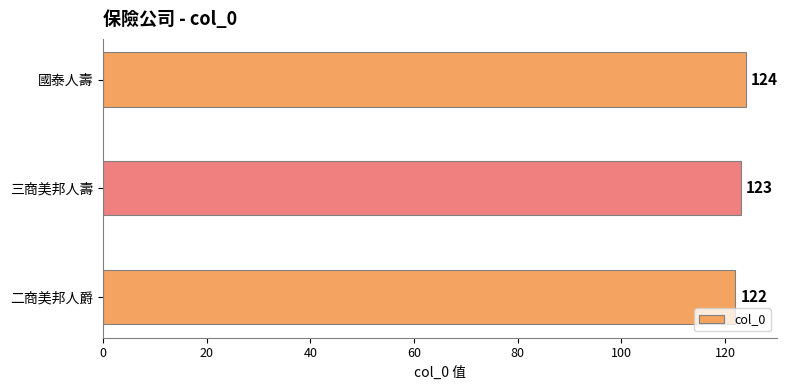

True or false: the data shows 124 at 國泰人壽.

True